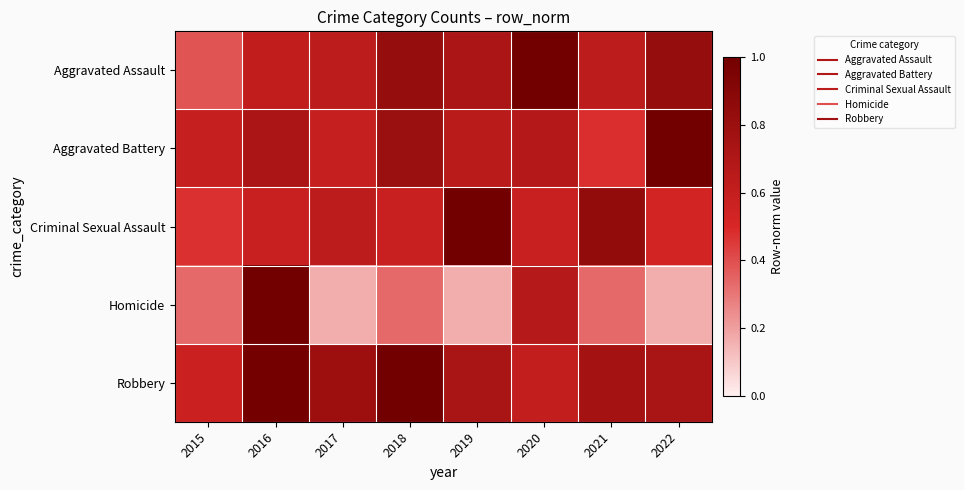

Reading left to right, what are all the values shown in this chart?

Aggravated Assault: 2015=0.4	2016=0.6	2017=0.6	2018=0.8	2019=0.7	2020=1.0	2021=0.6	2022=0.8
Aggravated Battery: 2015=0.6	2016=0.7	2017=0.6	2018=0.8	2019=0.7	2020=0.7	2021=0.5	2022=1.0
Criminal Sexual Assault: 2015=0.5	2016=0.6	2017=0.6	2018=0.6	2019=1.0	2020=0.6	2021=0.8	2022=0.5
Homicide: 2015=0.3	2016=1.0	2017=0.2	2018=0.3	2019=0.2	2020=0.7	2021=0.3	2022=0.2
Robbery: 2015=0.6	2016=1.0	2017=0.8	2018=1.0	2019=0.7	2020=0.6	2021=0.8	2022=0.7